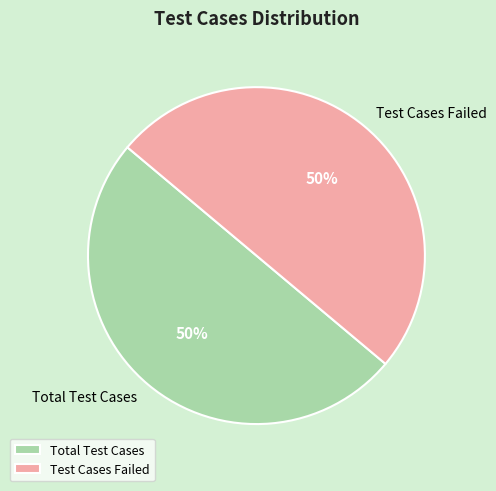

To the nearest percent, what percentage of the pie is Total Test Cases?

50%